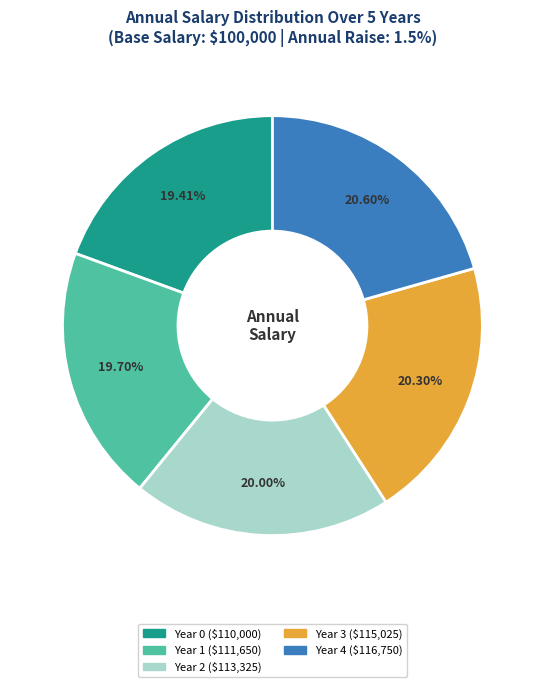

Does any single category account for the majority?

No